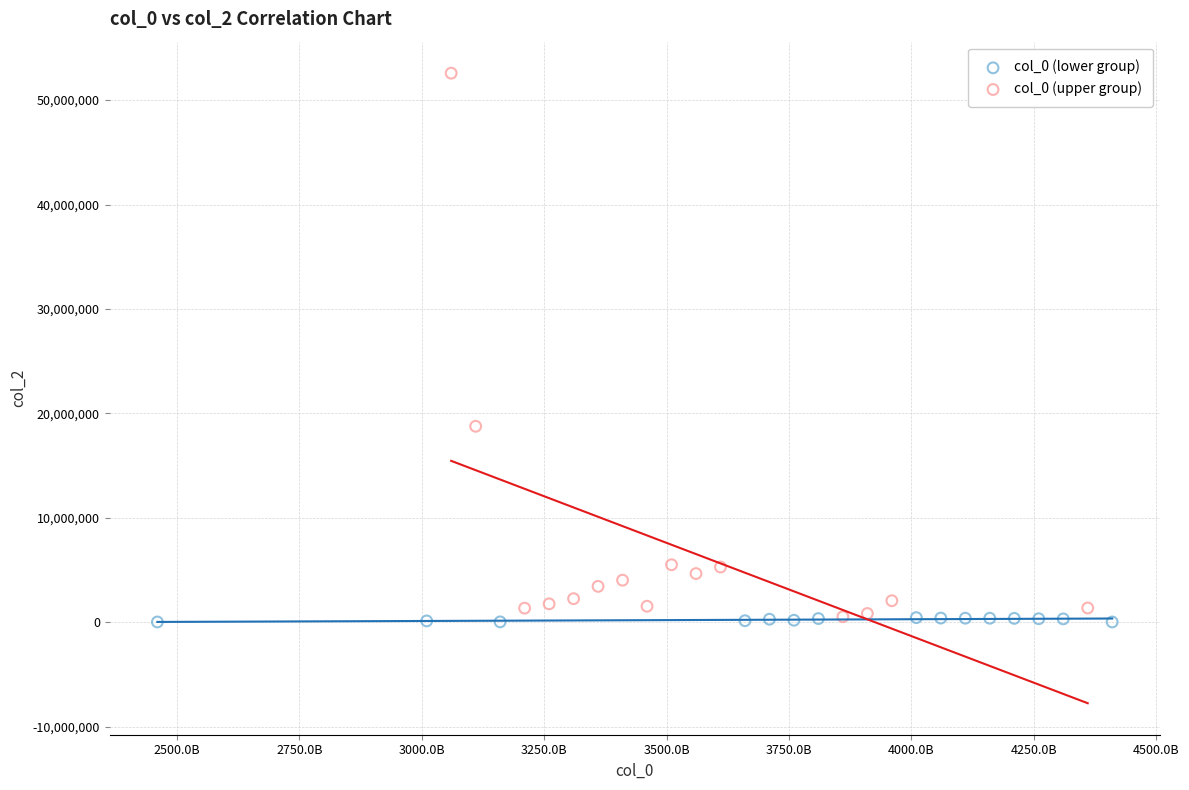

Which series has the largest Y range (max minus min)?

col_0 (upper group)